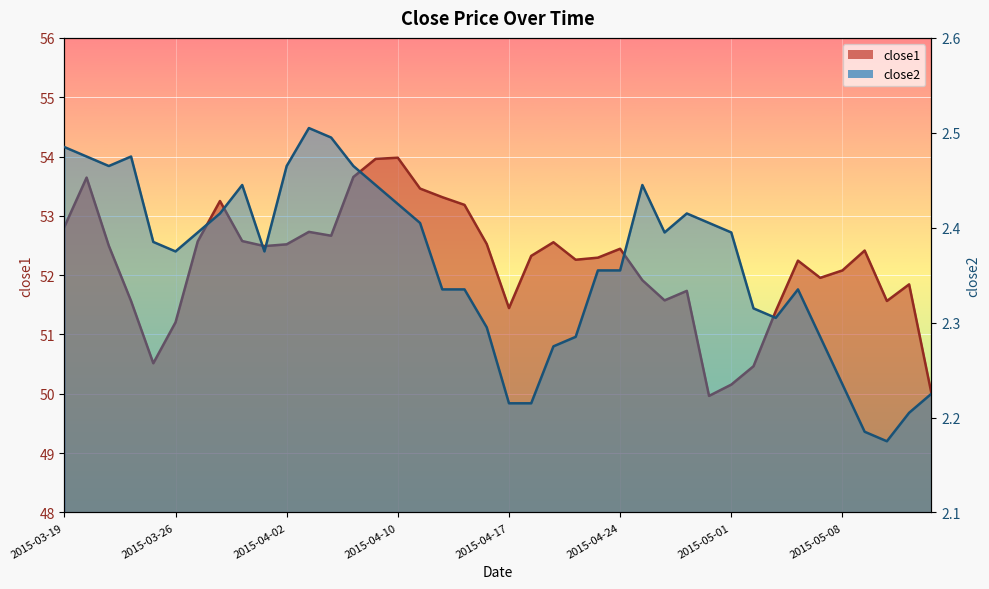

At which category is the sum across all series the highest?

2015-04-09